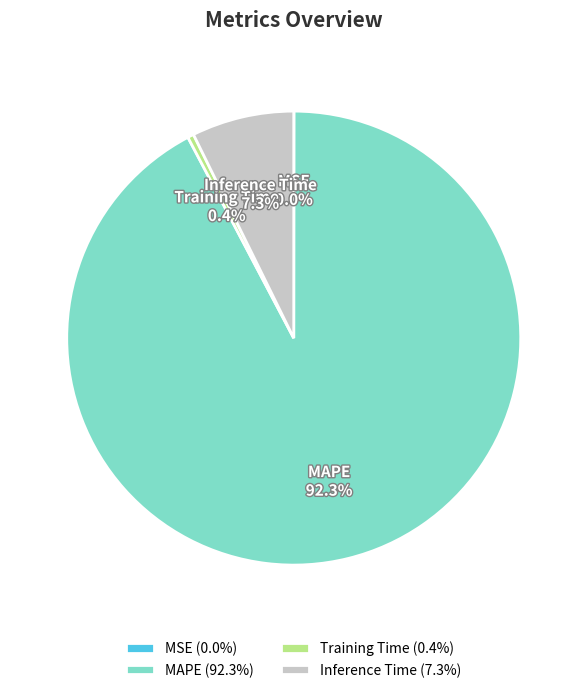

What percentage is NOT represented by Training Time?

99.6%